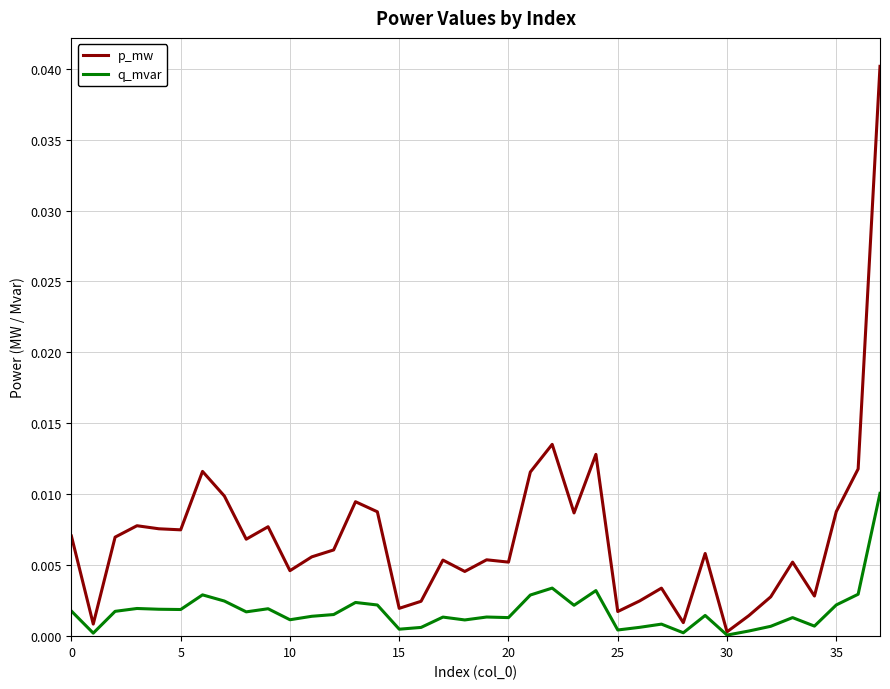

List the series in order of their peak value, highest first.

p_mw, q_mvar